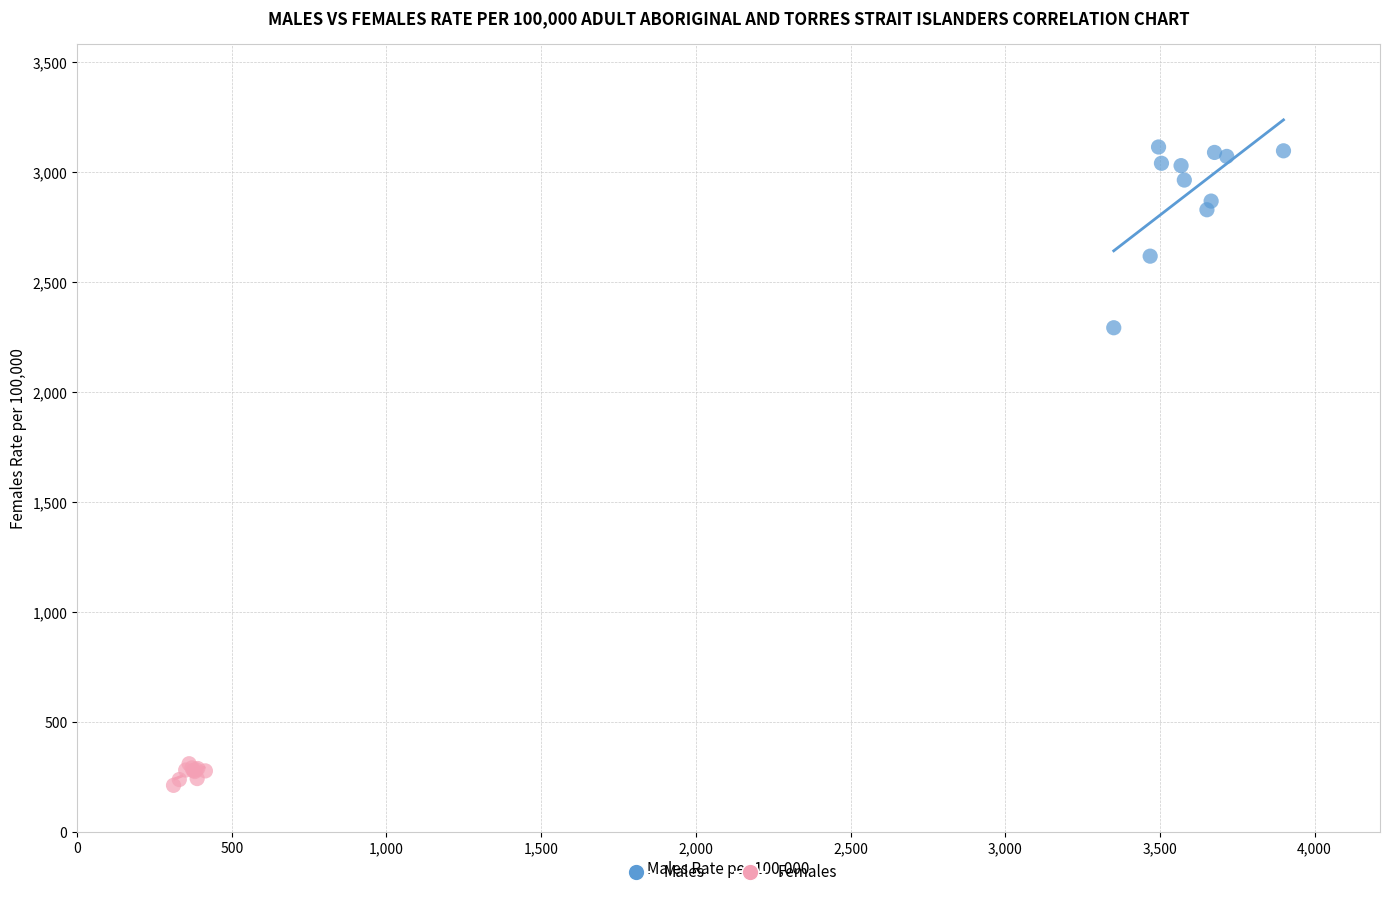

Which series reaches the minimum Y coordinate?

Females